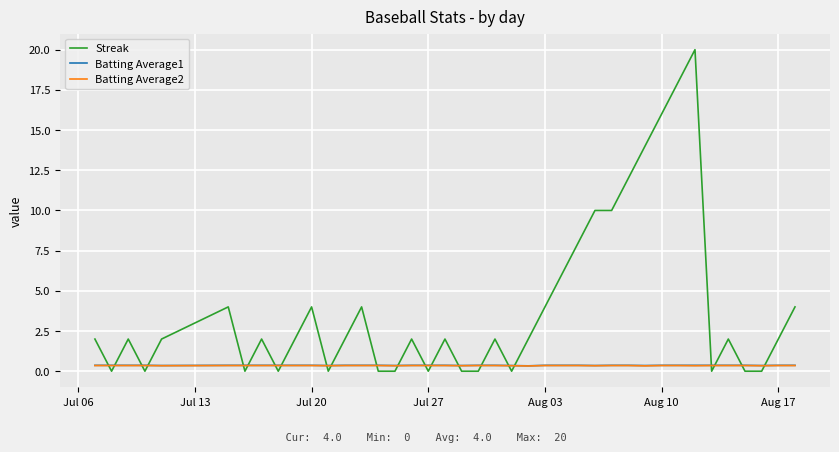

Which series has the largest total across all categories?

Streak